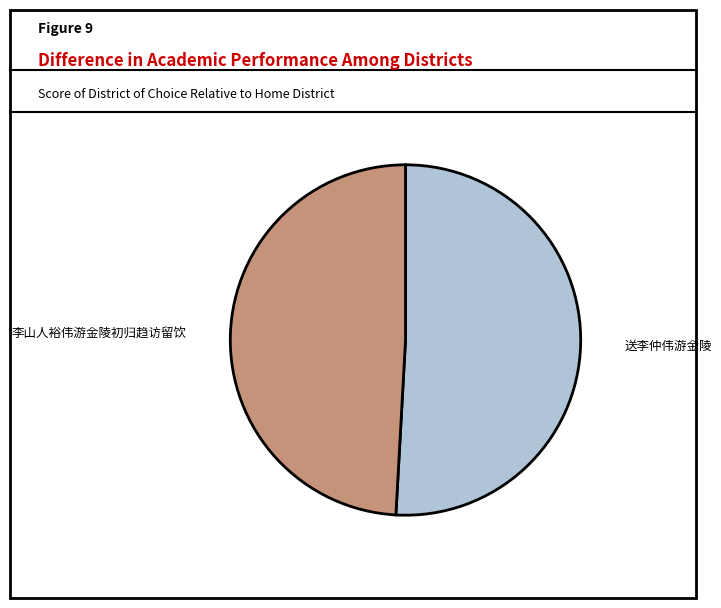

Is 李山人裕伟游金陵初归趋访留饮 the majority of the pie?

No